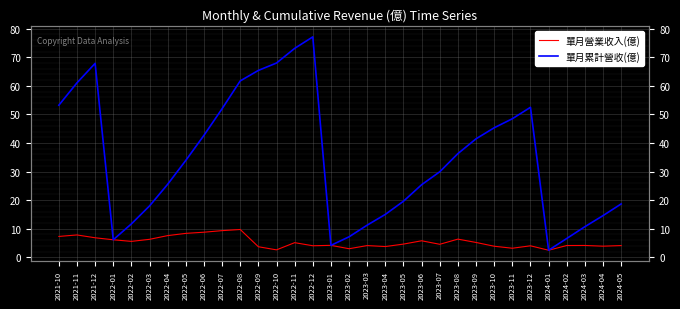

Reading left to right, transcribe all the data shown in this chart.

單月營業收入(億): 2021-10=7.3	2021-11=7.8	2021-12=6.8	2022-01=6.1	2022-02=5.6	2022-03=6.3	2022-04=7.6	2022-05=8.4	2022-06=8.8	2022-07=9.3	2022-08=9.7	2022-09=3.7	2022-10=2.6	2022-11=5.1	2022-12=4.0	2023-01=4.2	2023-02=3.0	2023-03=4.1	2023-04=3.8	2023-05=4.6	2023-06=5.8	2023-07=4.5	2023-08=6.3	2023-09=5.2	2023-10=3.9	2023-11=3.2	2023-12=4.0	2024-01=2.5	2024-02=4.1	2024-03=4.1	2024-04=3.9	2024-05=4.1
單月累計營收(億): 2021-10=53.2	2021-11=61.0	2021-12=67.9	2022-01=6.1	2022-02=11.7	2022-03=18.0	2022-04=25.6	2022-05=33.9	2022-06=42.7	2022-07=52.0	2022-08=61.7	2022-09=65.4	2022-10=68.0	2022-11=73.1	2022-12=77.1	2023-01=4.2	2023-02=7.2	2023-03=11.2	2023-04=15.0	2023-05=19.6	2023-06=25.4	2023-07=29.9	2023-08=36.3	2023-09=41.5	2023-10=45.3	2023-11=48.5	2023-12=52.5	2024-01=2.5	2024-02=6.6	2024-03=10.7	2024-04=14.6	2024-05=18.7